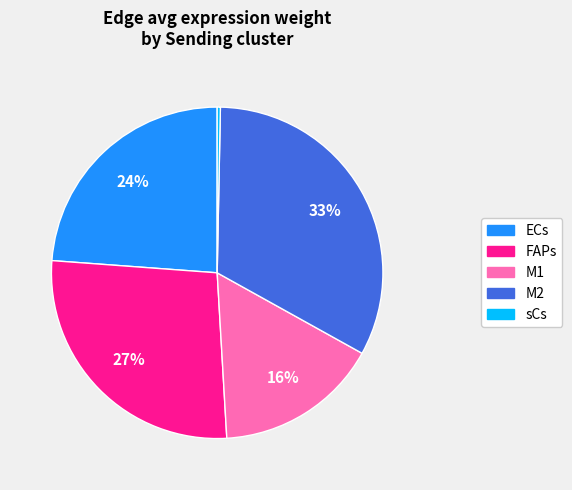

Count the number of slices in the pie.

5